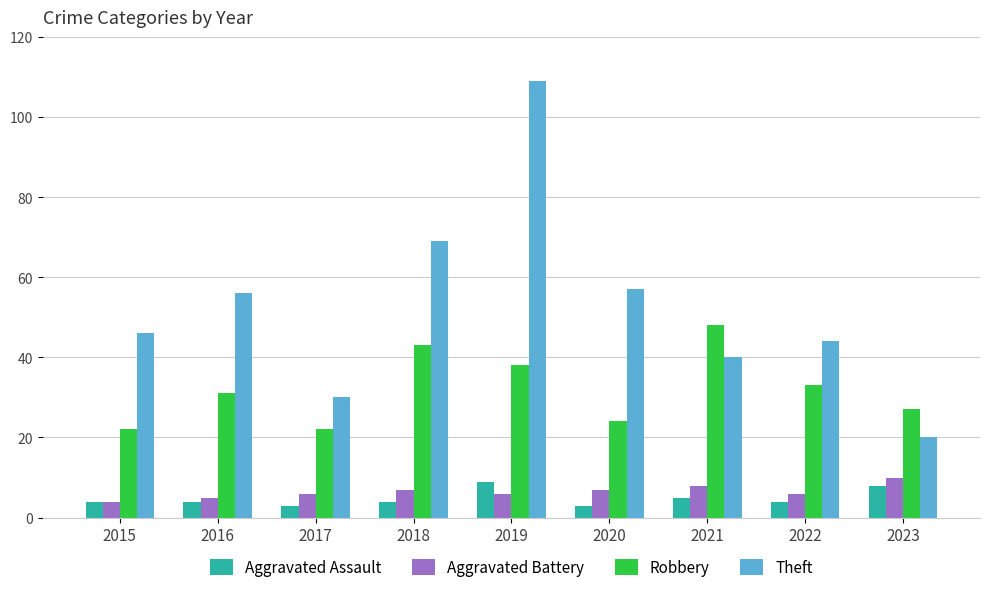

Count the Aggravated Assault values in the range 4 to 5.

5